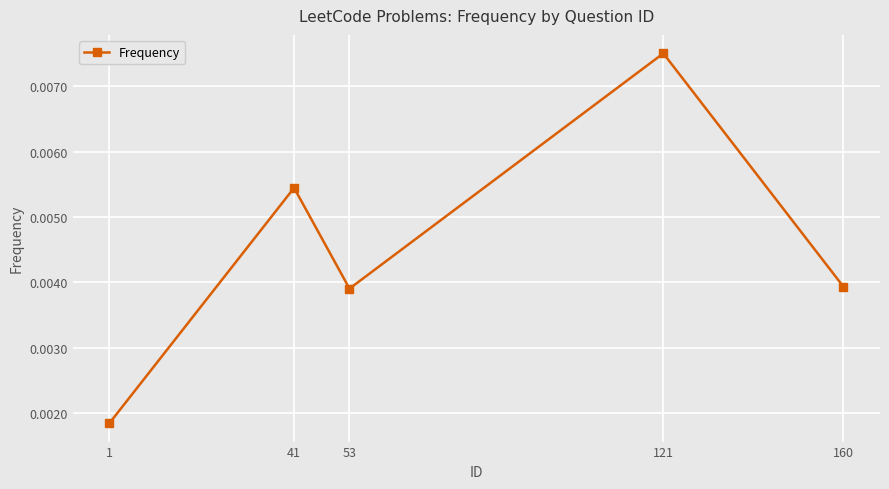

Which label corresponds to the largest value in the chart?

121